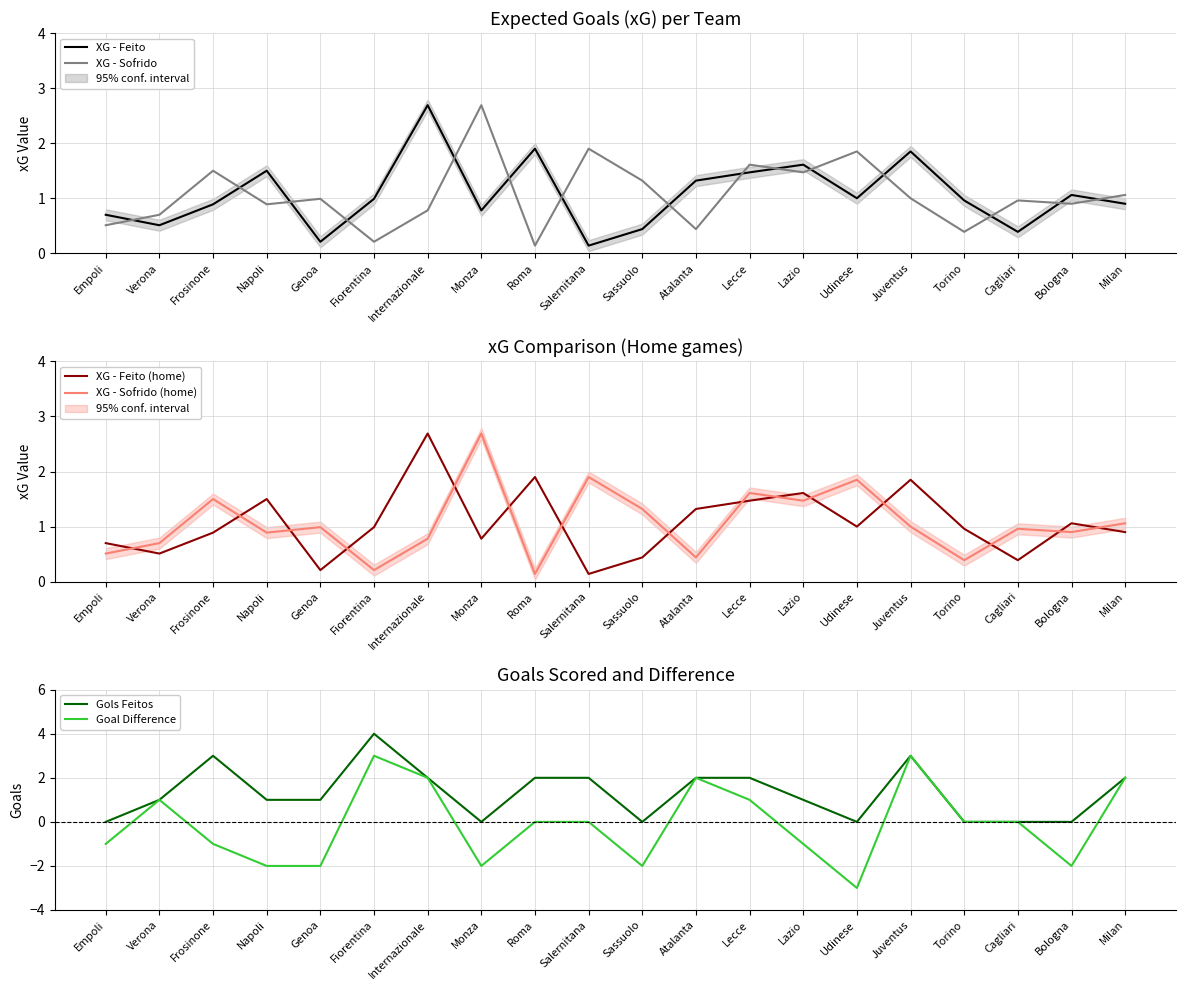

At which category does XG - Sofrido reach its first local valley?

Napoli